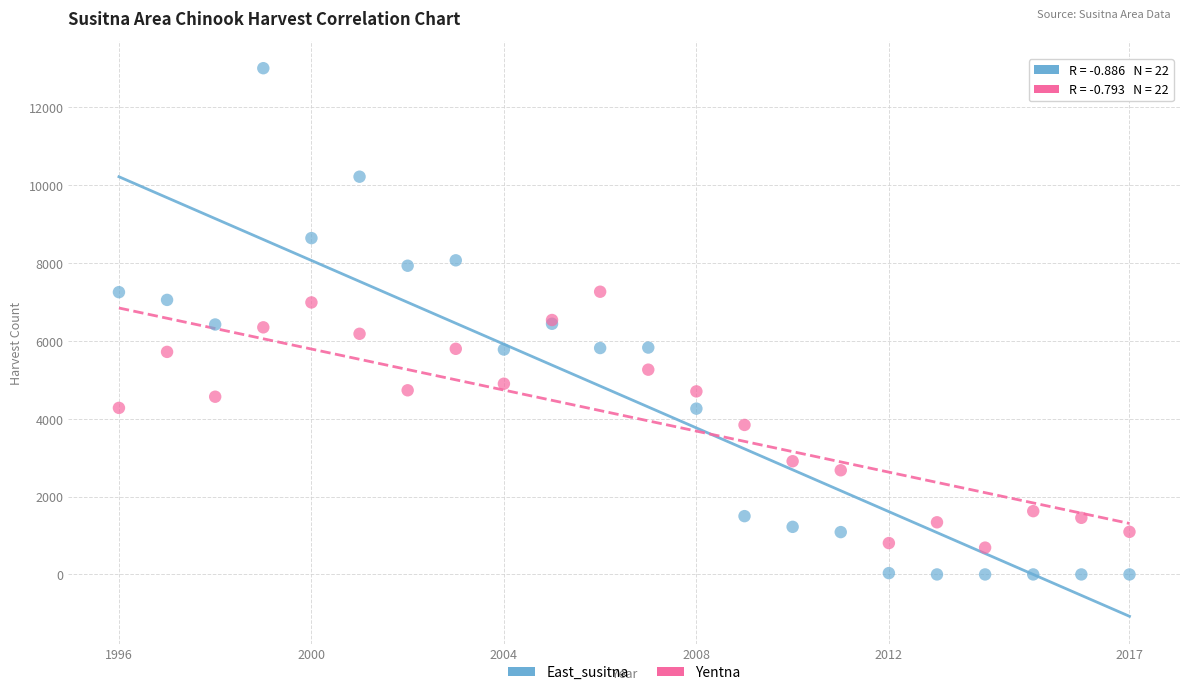

Which series reaches the minimum Y coordinate?

East_susitna